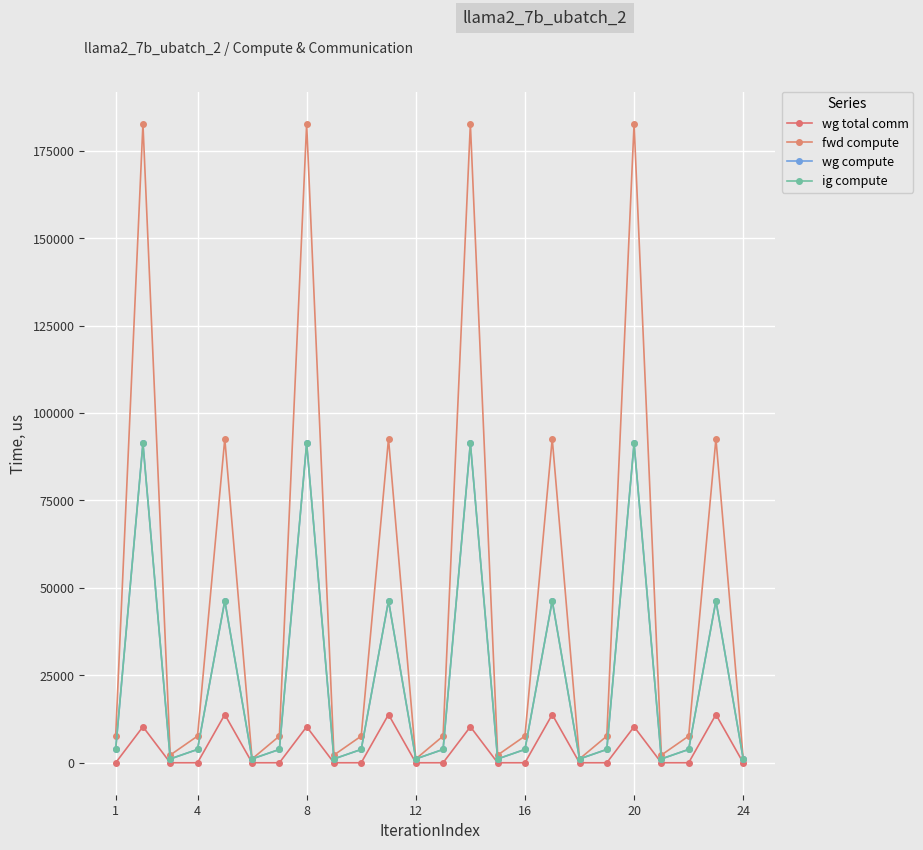

Does the chart have visible grid lines?

Yes